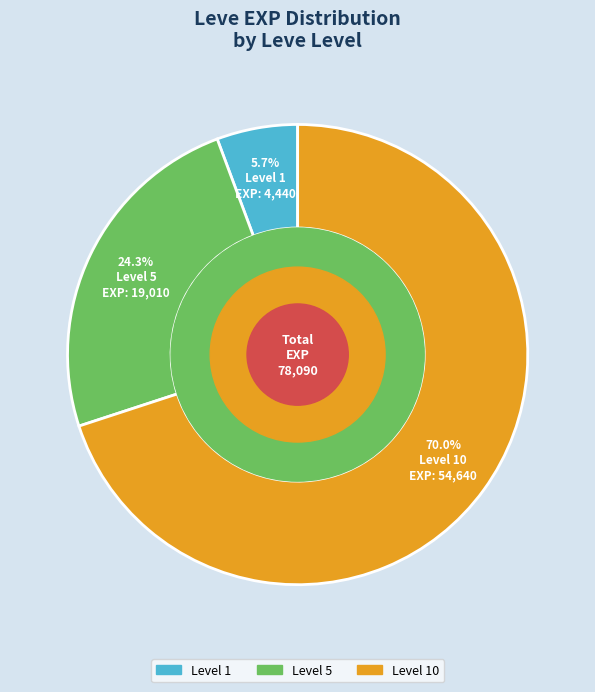

Does any single category account for the majority?

Yes